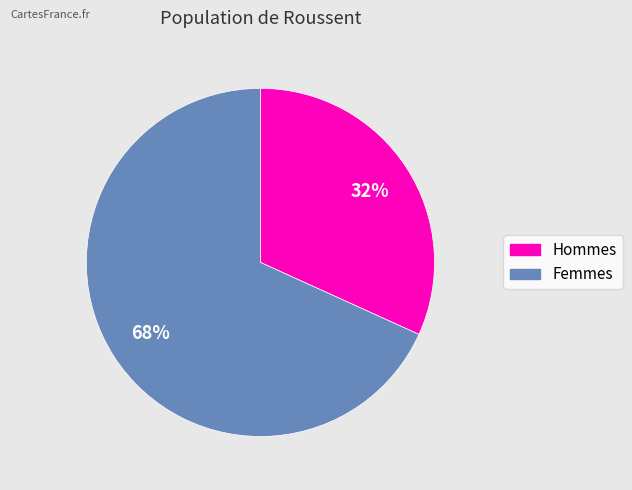

To the nearest percent, what is the average slice percentage?

50%